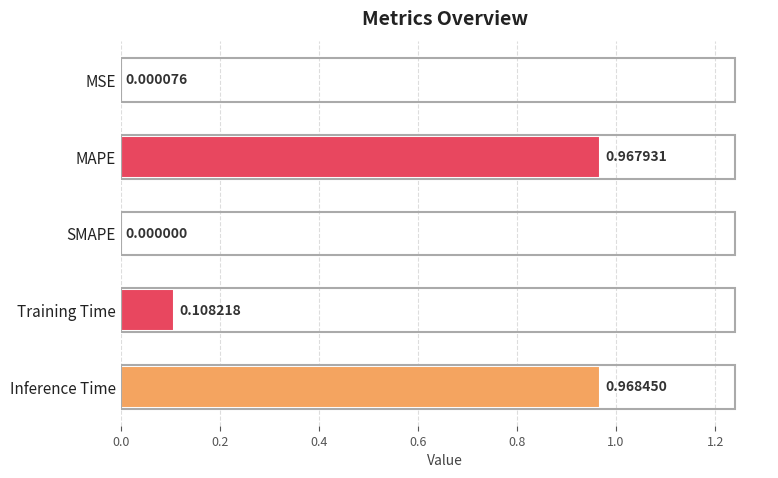

Which label corresponds to the largest value in the chart?

Inference Time